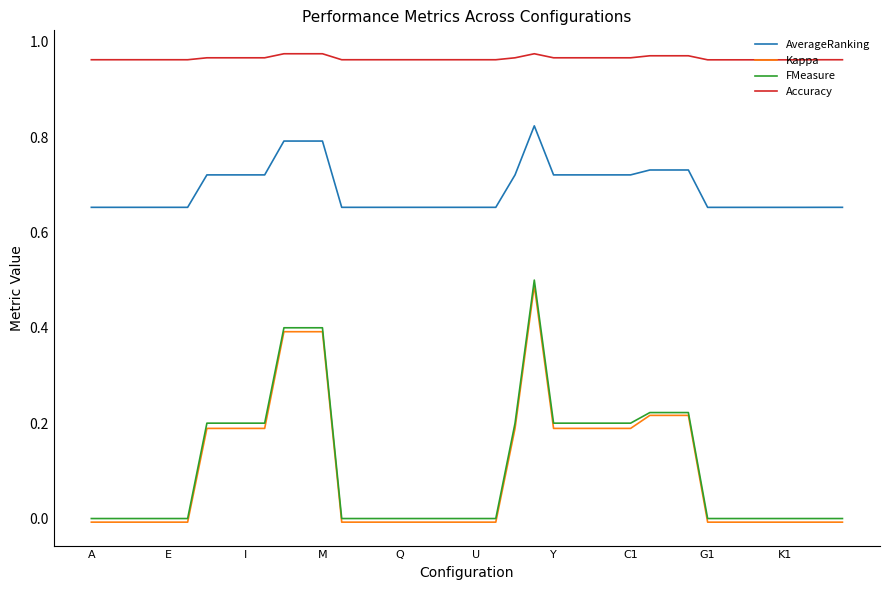

True or false: Kappa and Accuracy cross at least once.

False